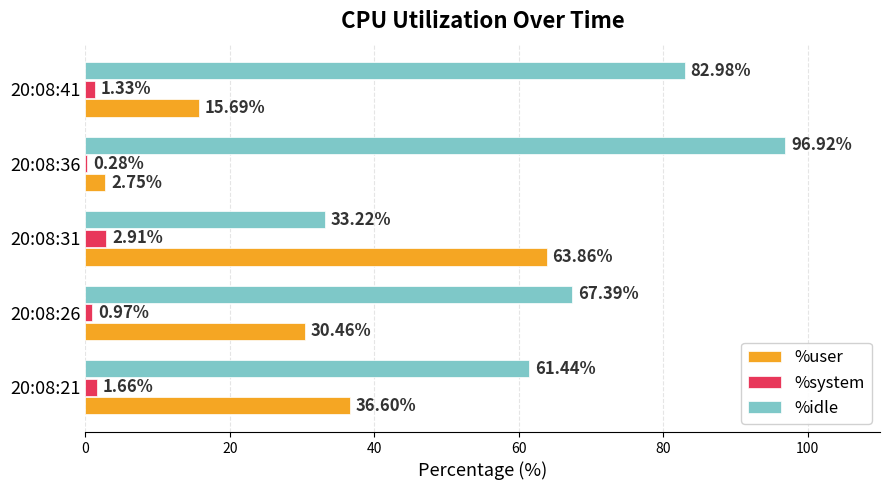

What is the sum of all %system values?

7.2